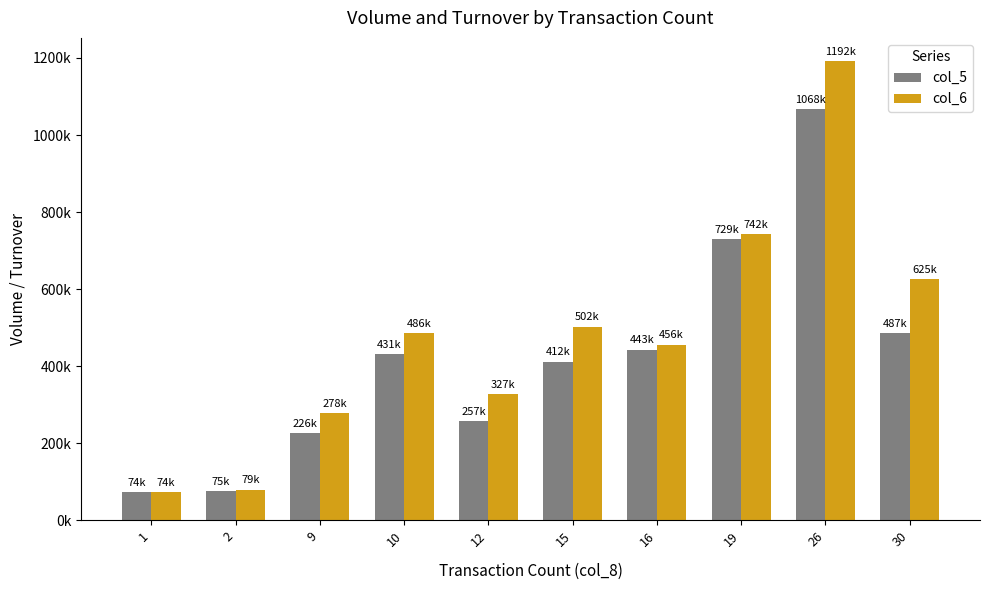

Where does the col_5 series first go above 431000?

16